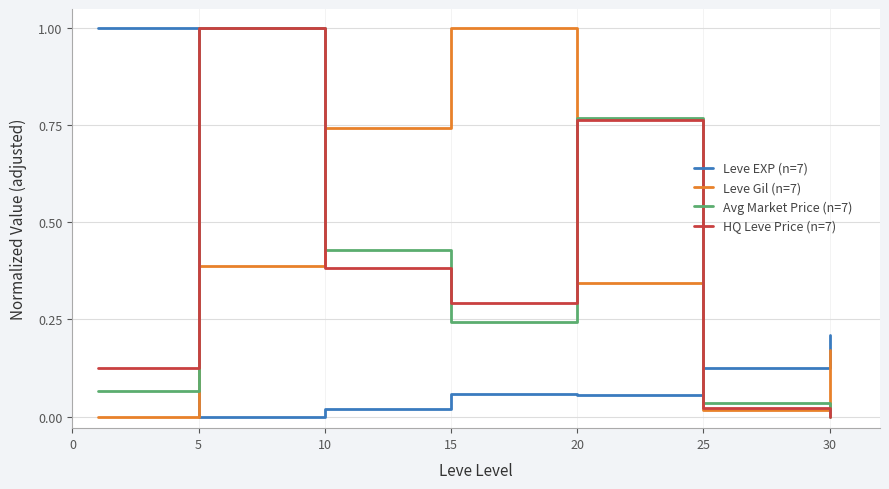

Which series has the largest total across all categories?

Leve Gil (n=7)